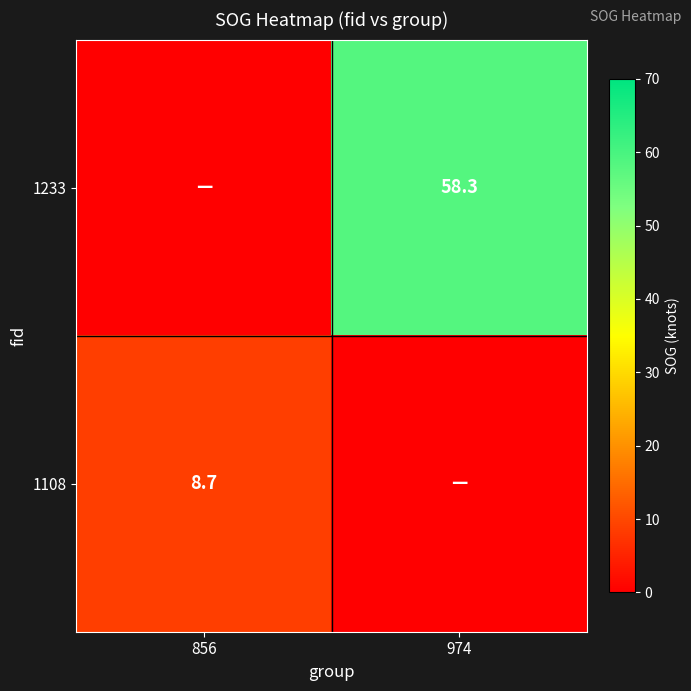

Is the value of 1108 at 856 greater than the value of 1233 at 974?

No